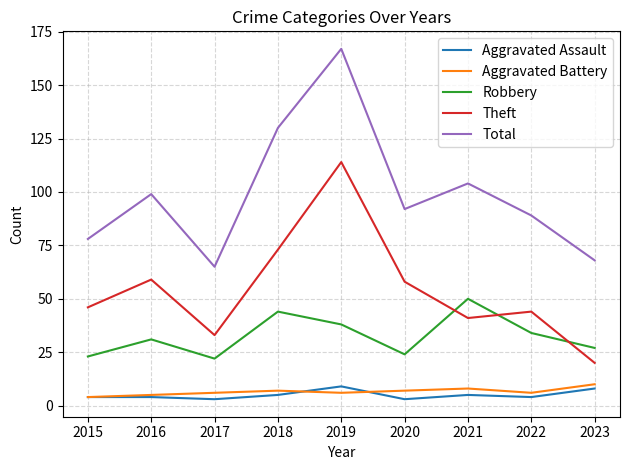

In Aggravated Battery, how many points are higher than both neighbors (excluding endpoints)?

2